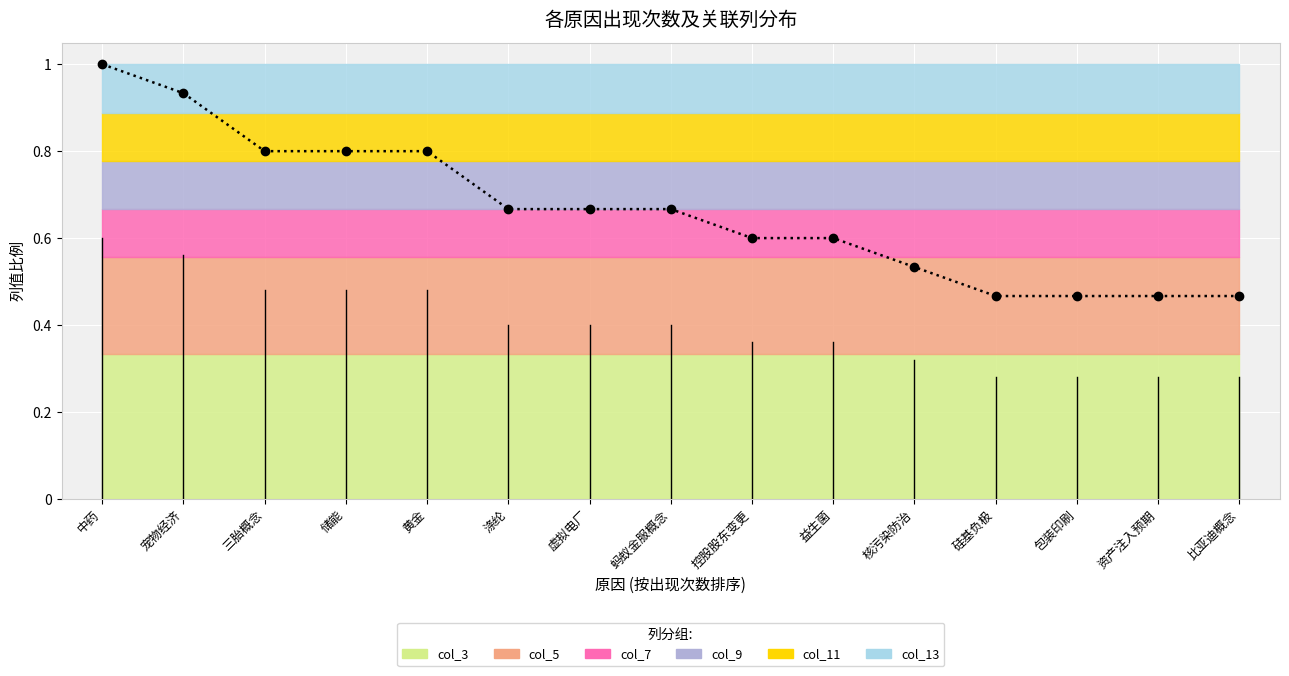

What is the label of the 11th point from the right?

黄金